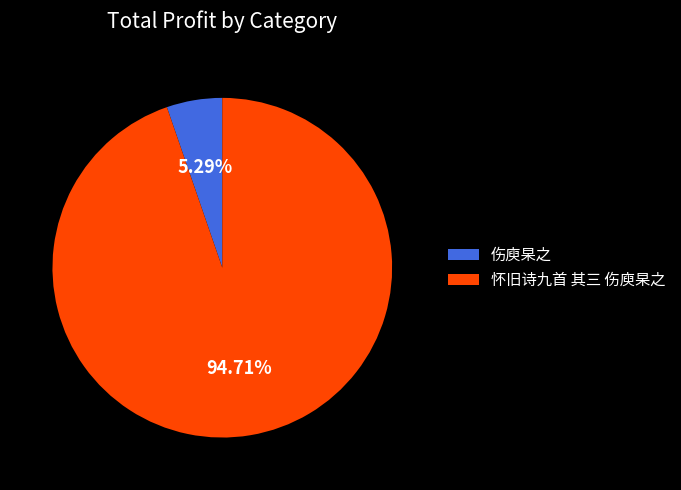

How many slices are in this pie chart?

2